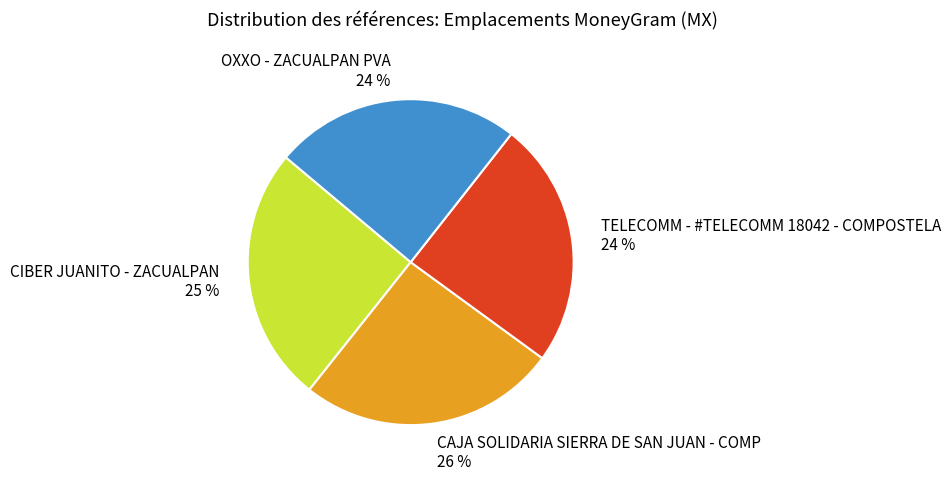

Approximately how many times larger is the value at CIBER JUANITO - ZACUALPAN 25 % compared to TELECOMM - #TELECOMM 18042 - COMPOSTELA 24 %?

1.0